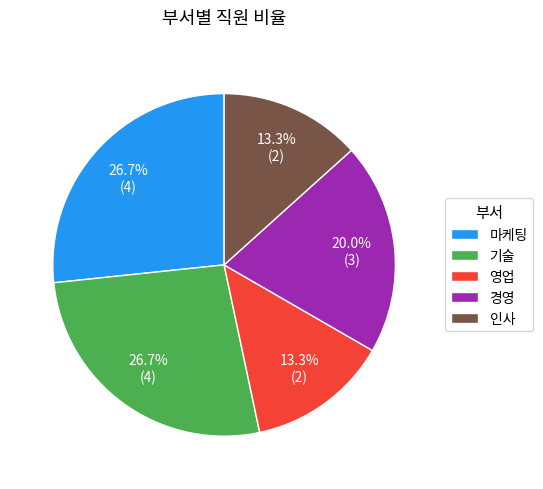

How many segments does this pie chart have?

5